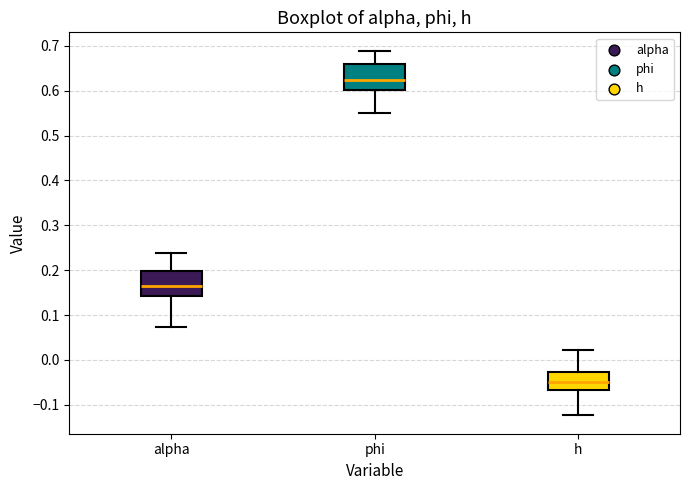

Reading left to right, transcribe this box plot: for each box, give where its median line is, the range the box spans, and where its two whiskers end, as read against the y-axis. The values are not printed on the chart, so give them approximately, as read against the axis.

alpha: median 0.16, box 0.14 to 0.20, whiskers 0.07 to 0.24
phi: median 0.62, box 0.60 to 0.66, whiskers 0.55 to 0.69
h: median -0.05, box -0.07 to -0.03, whiskers -0.12 to 0.02